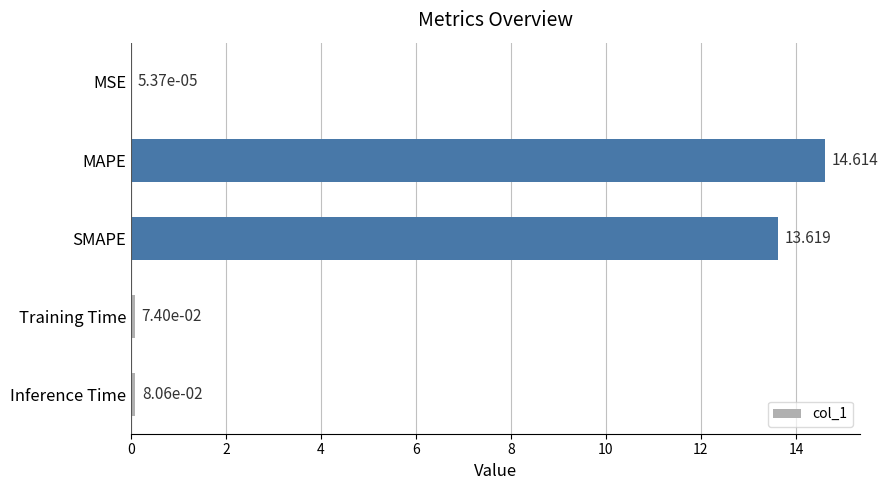

At which label is the value closest to 7?

SMAPE